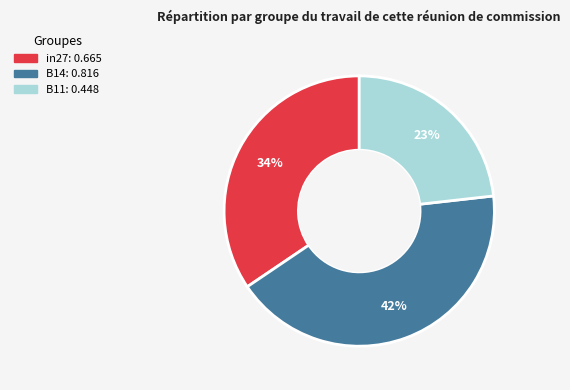

Which has a higher value, B14 or in27?

B14